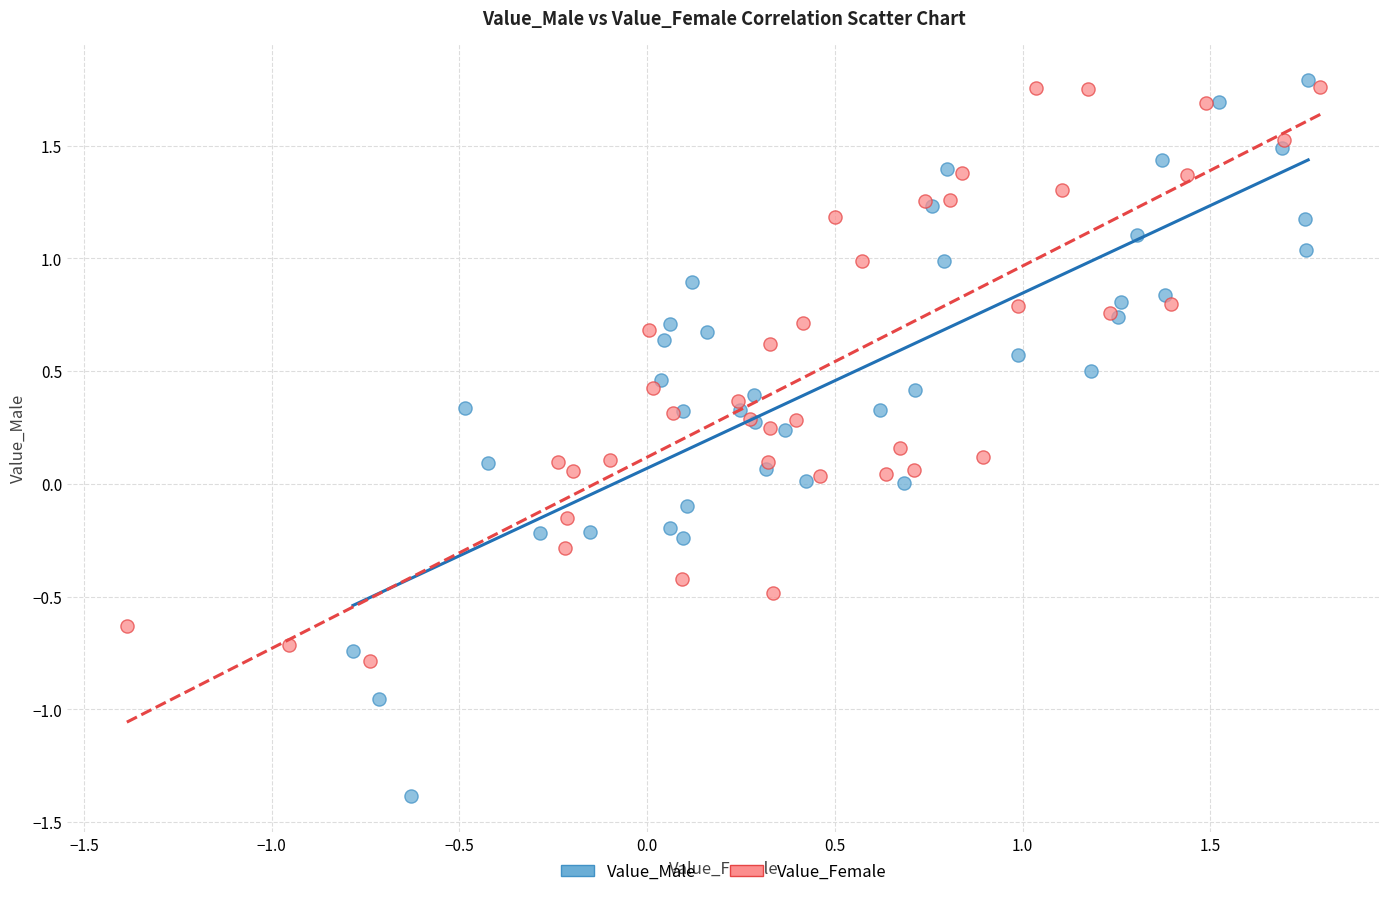

Which series contains the lowest Y value?

Value_Male